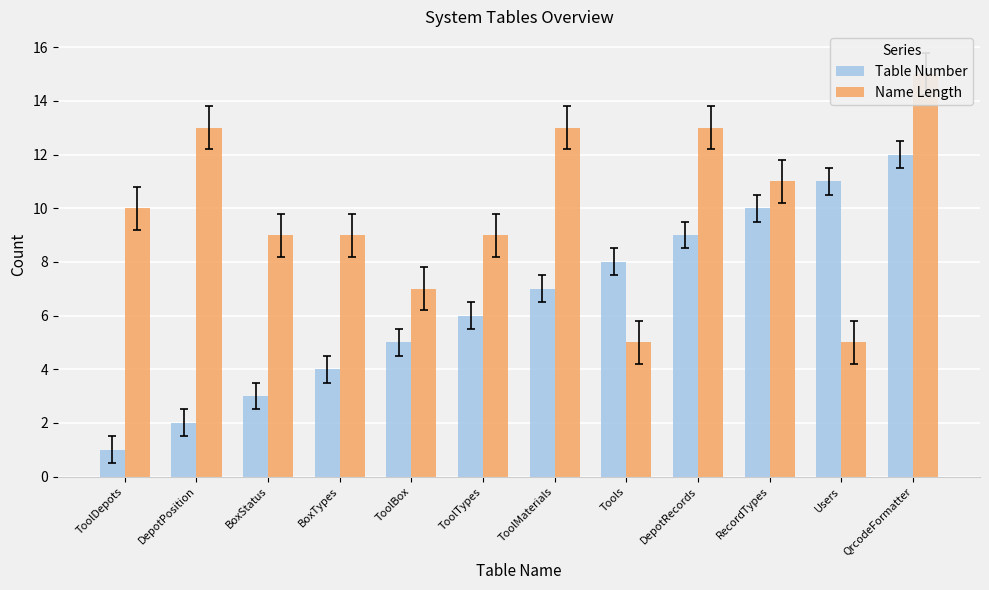

What is the label of the 11th bar from the right?

DepotPosition